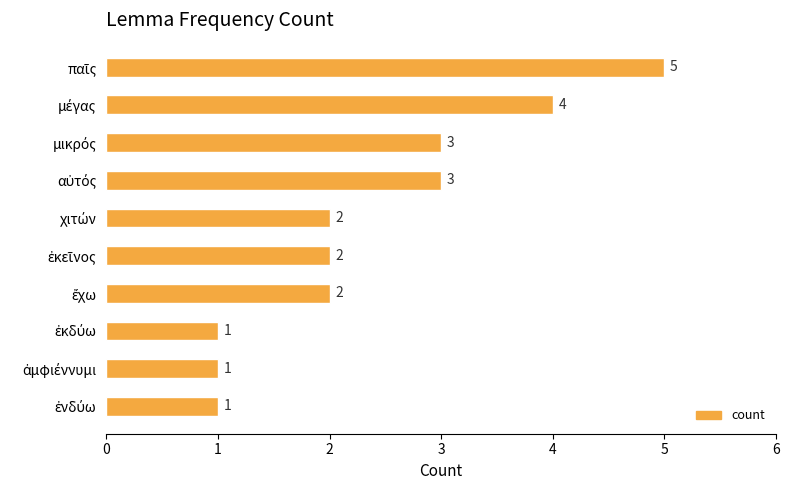

What is the difference between the second highest and minimum values?

3